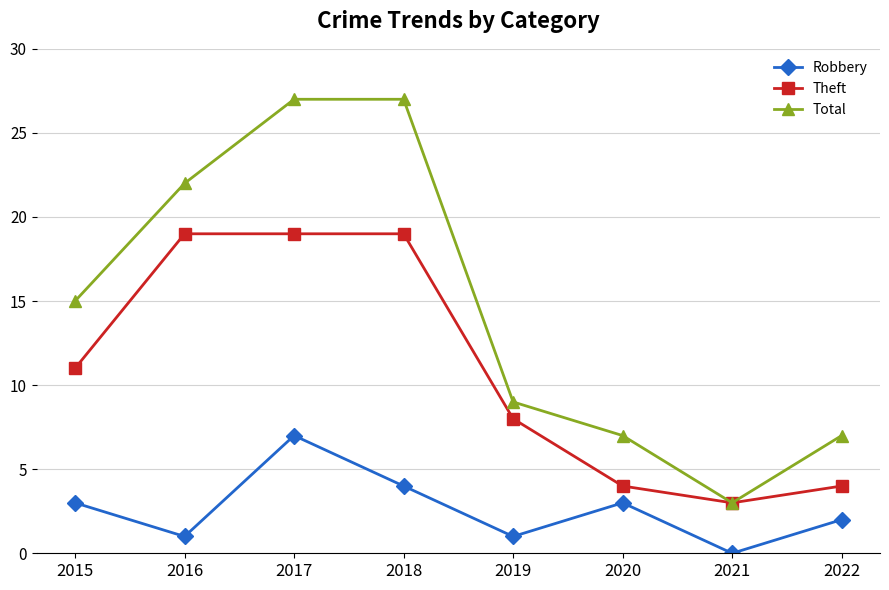

Is this an area chart (filled region under the line)?

No